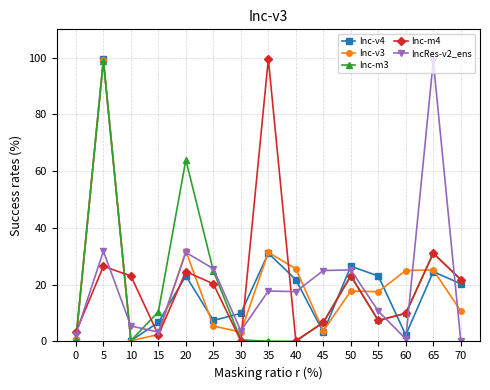

What is the value of the Inc-m3 point at the 15th from the left?

21.8